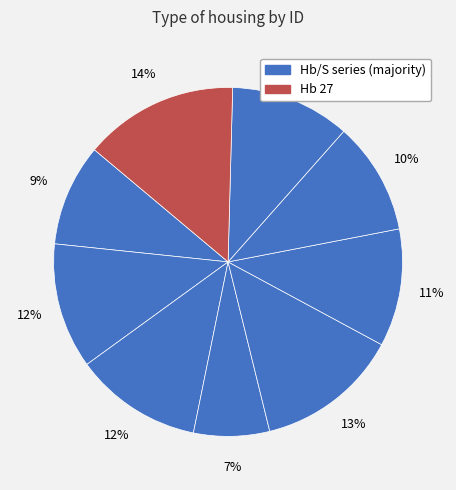

Is there any slice that represents more than half of the pie?

No